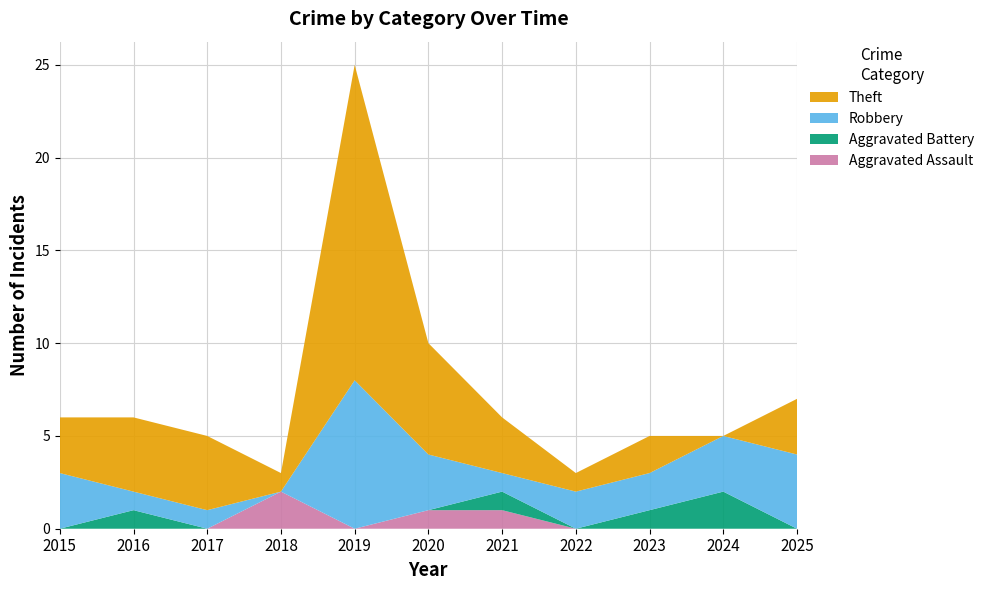

Reading left to right, extract all data points from this chart.

Aggravated Assault: 2015=0	2016=0	2017=0	2018=2	2019=0	2020=1	2021=1	2022=0	2023=0	2024=0	2025=0
Aggravated Battery: 2015=0	2016=1	2017=0	2018=0	2019=0	2020=0	2021=1	2022=0	2023=1	2024=2	2025=0
Robbery: 2015=3	2016=1	2017=1	2018=0	2019=8	2020=3	2021=1	2022=2	2023=2	2024=3	2025=4
Theft: 2015=3	2016=4	2017=4	2018=1	2019=17	2020=6	2021=3	2022=1	2023=2	2024=0	2025=3